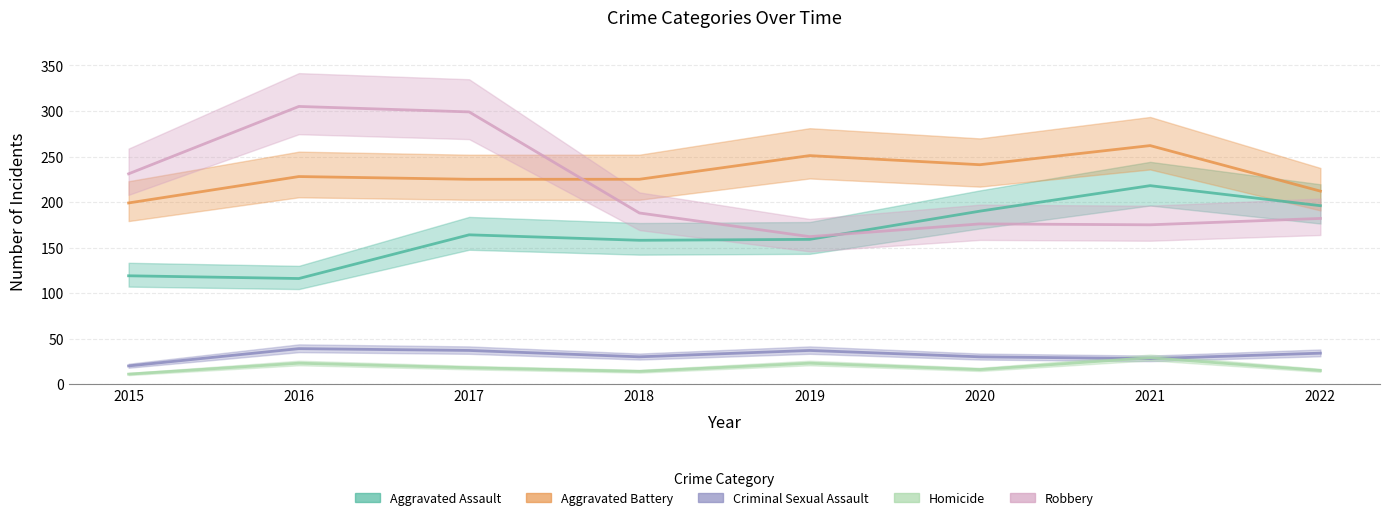

At how many categories does at least one series exceed 178?

8